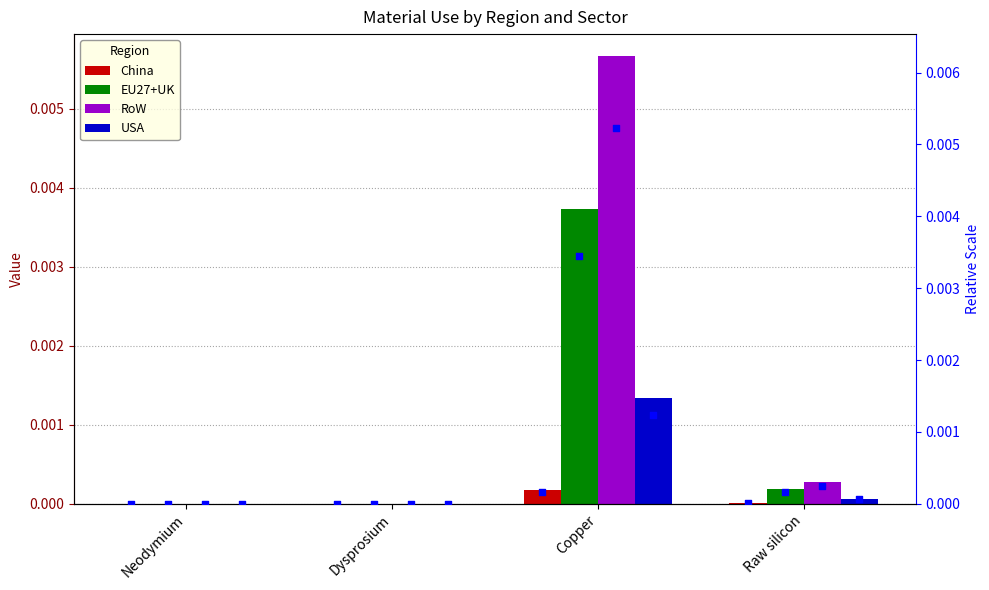

Which series has the widest spread of Y values?

RoW